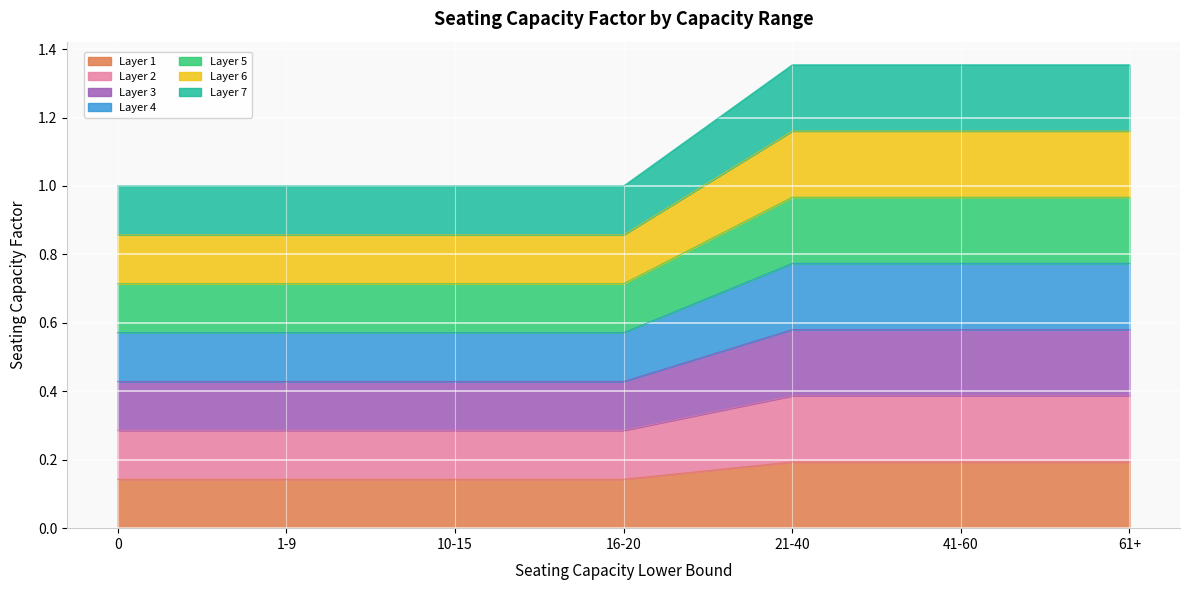

Which category has the highest value across all series?

21-40